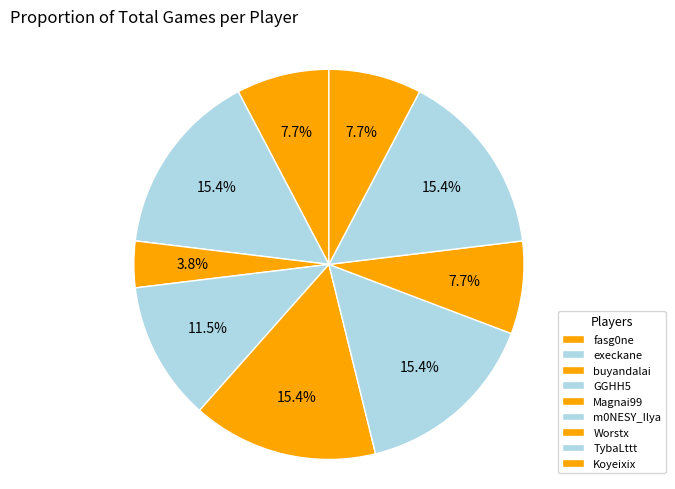

What percentage is the m0NESY_Ilya slice, to the nearest percent?

15%